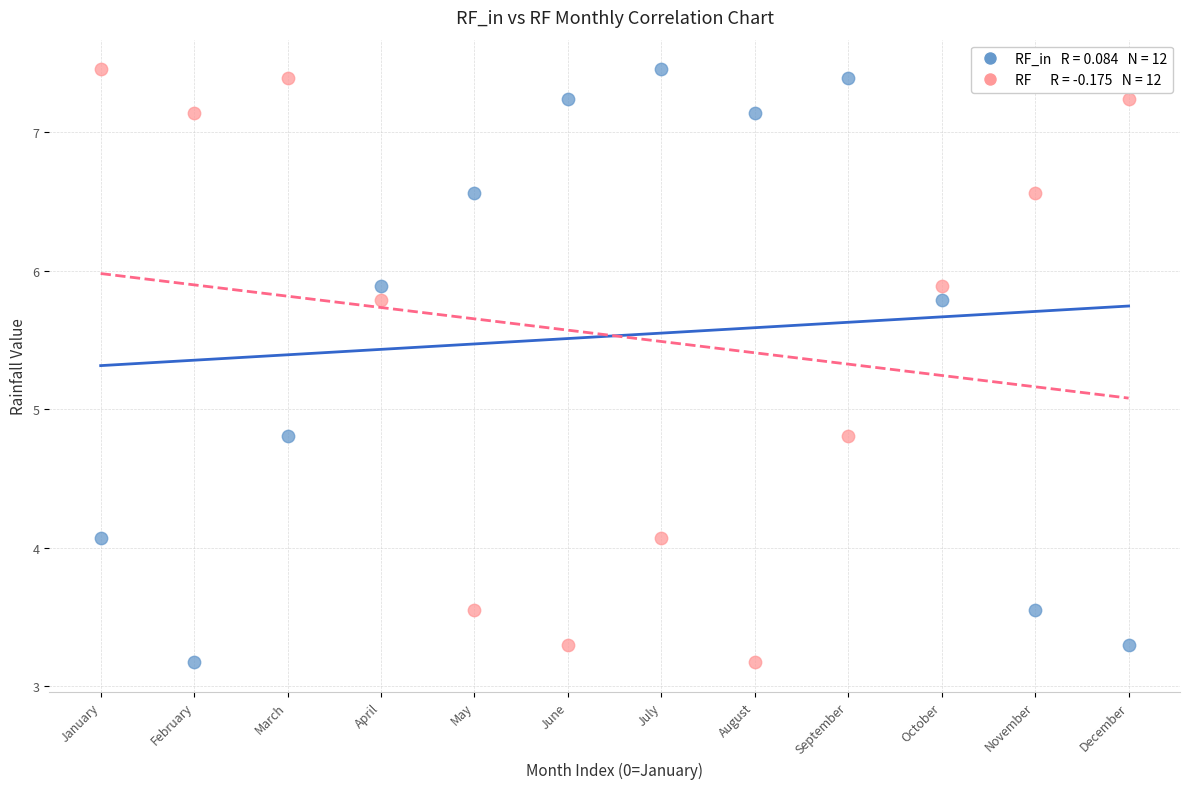

Across all data points, what is the range of Y values (max minus min)?

4.3